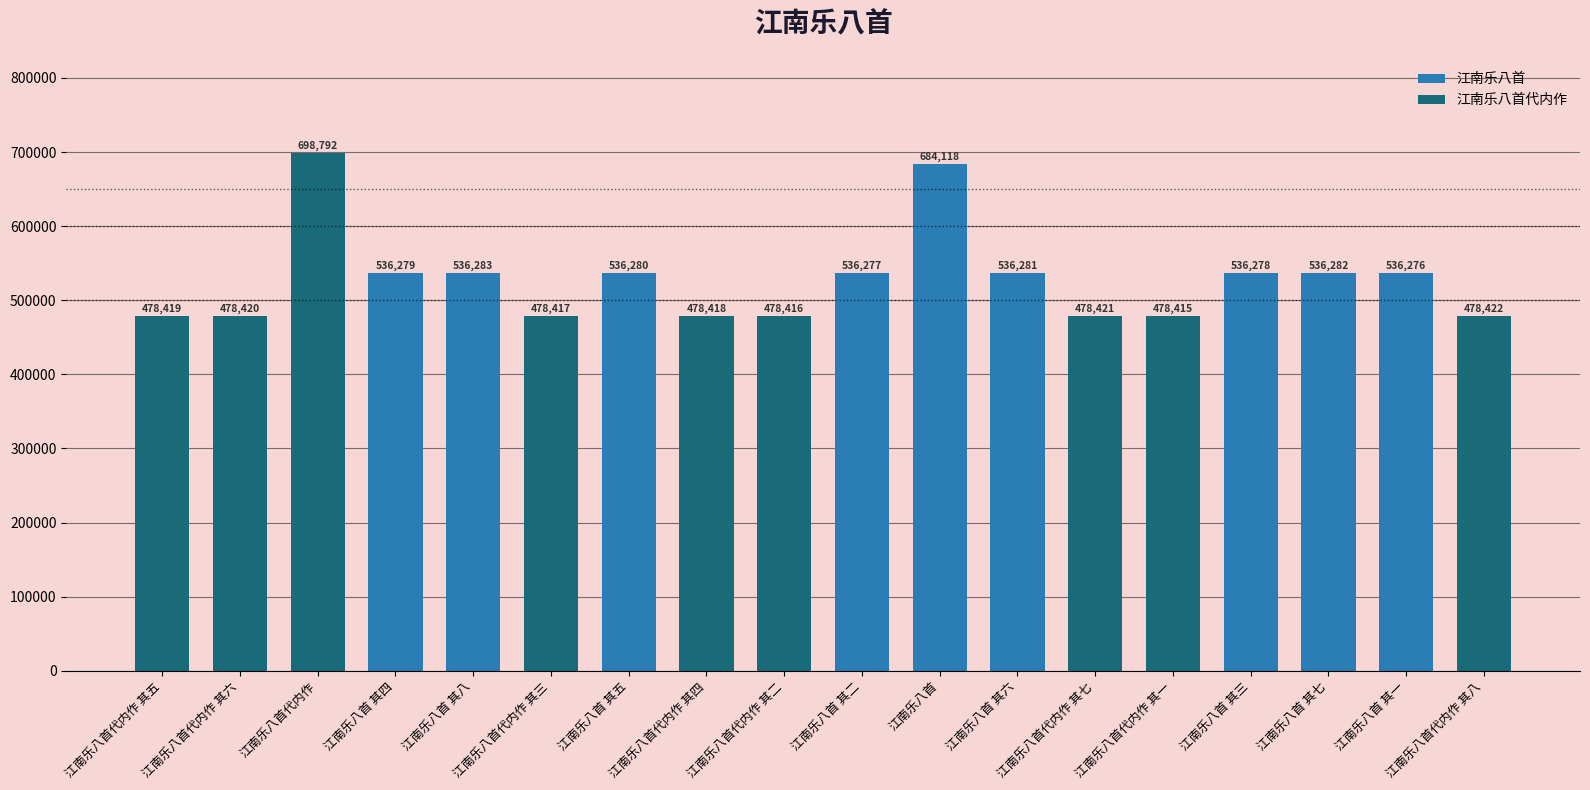

Which series changed the most between 江南乐八首代内作 其三 and 江南乐八首 其五?

江南乐八首代内作